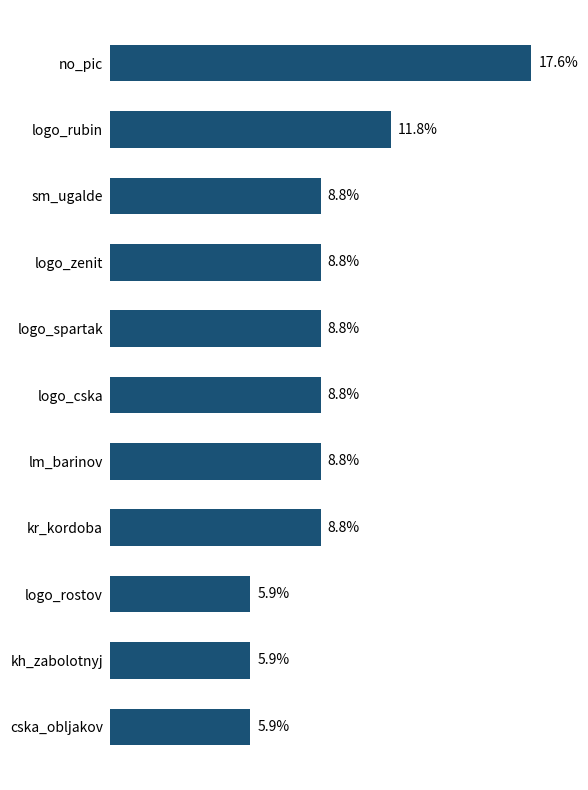

Which label corresponds to the largest value in the chart?

no_pic